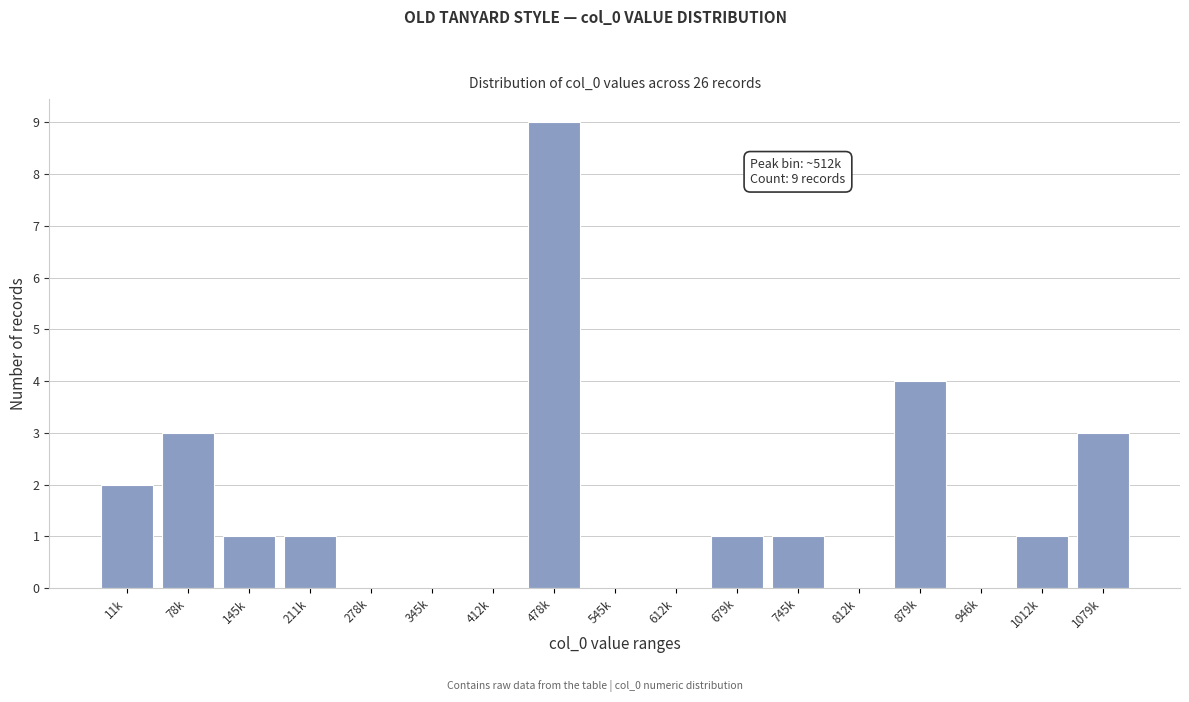

Reading left to right, transcribe all the data shown in this chart.

11k=2	78k=3	145k=1	211k=1	278k=0	345k=0	412k=0	478k=9	545k=0	612k=0	679k=1	745k=1	812k=0	879k=4	946k=0	1012k=1	1079k=3